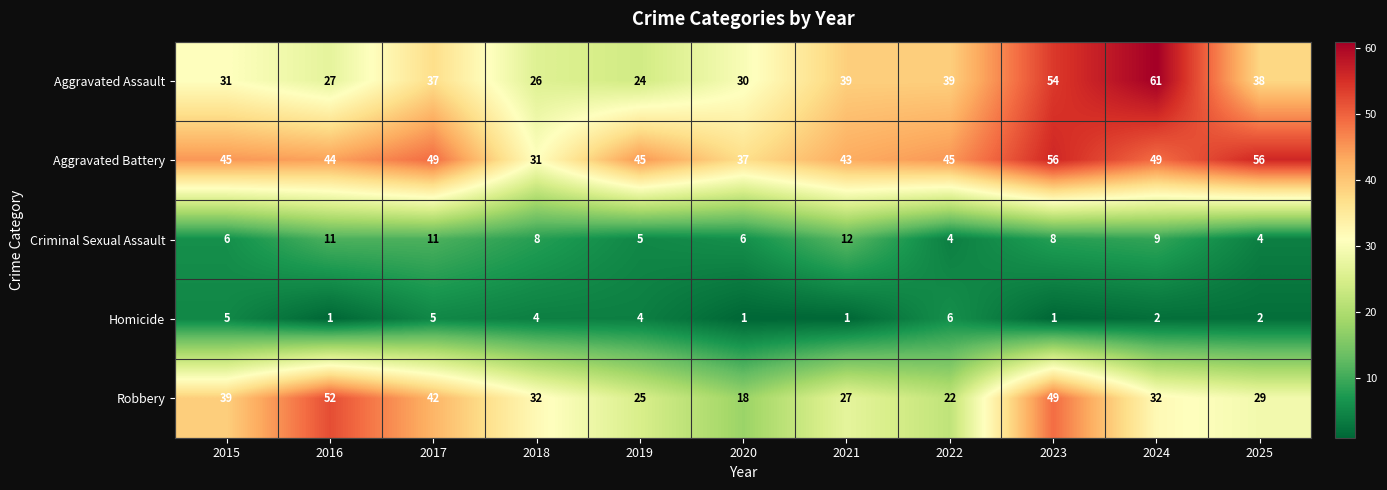

What is the difference between the Criminal Sexual Assault values at 2023 and 2017?

3